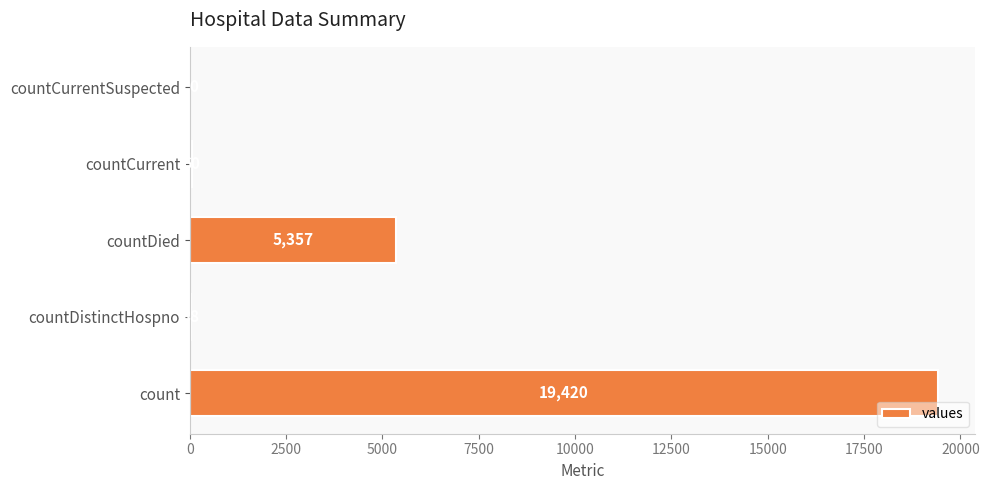

What is the maximum value shown in the chart?

19420